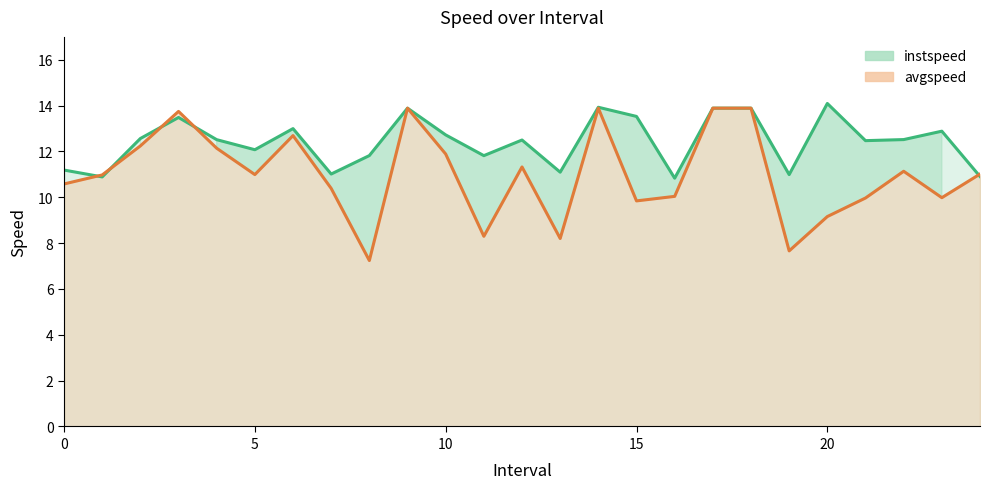

List the series in order of their peak value, lowest first.

avgspeed, instspeed